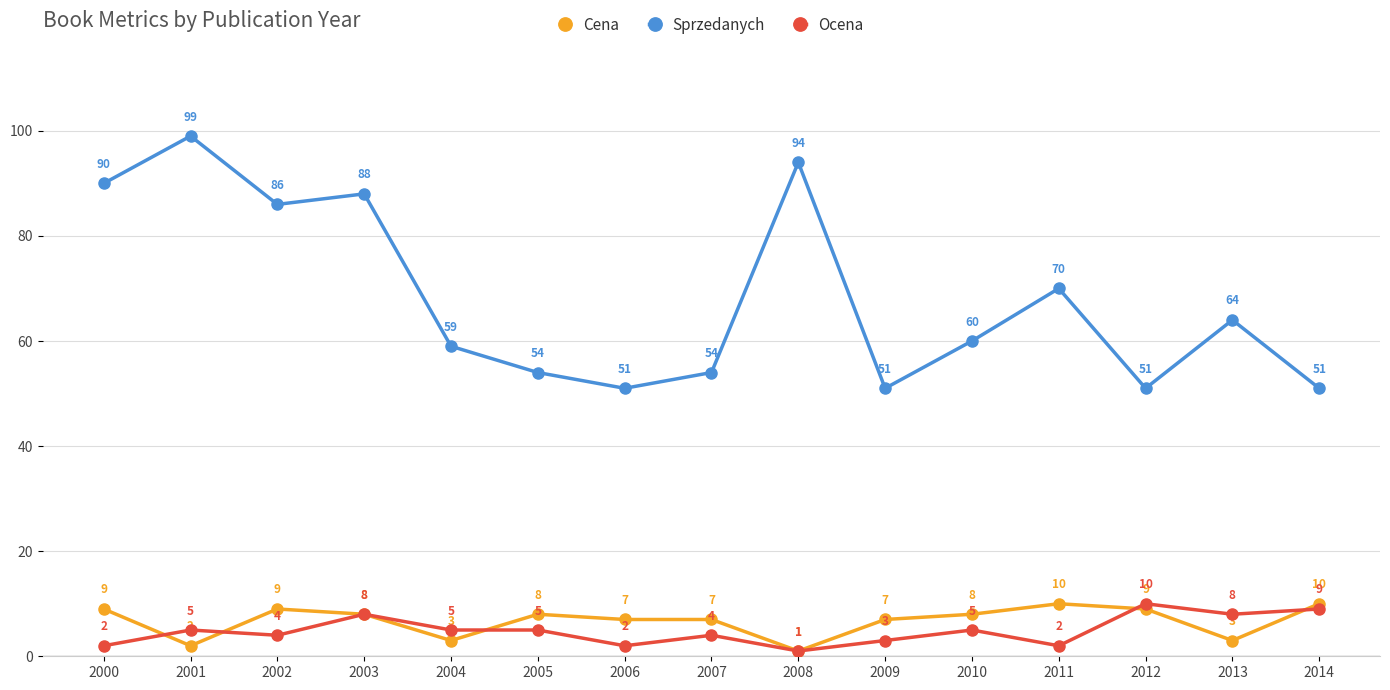

What value does the Ocena series have at 2001?

5